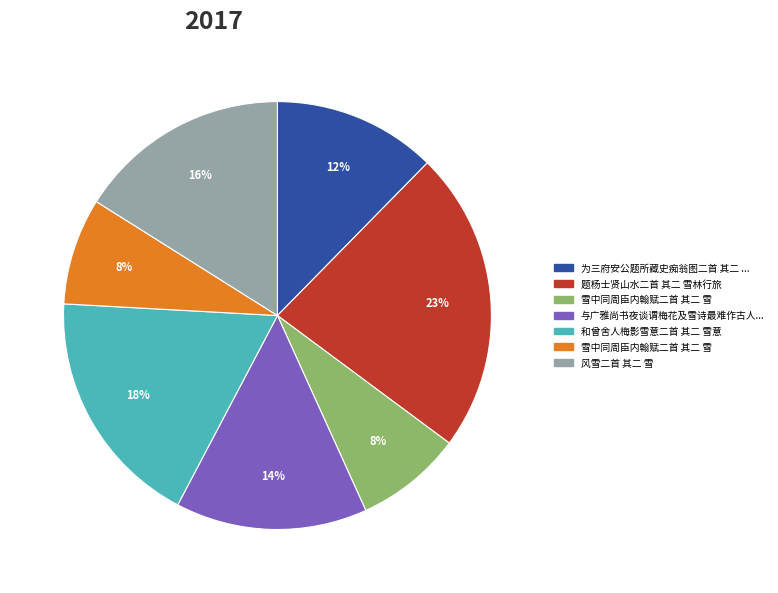

How many slices are in this pie chart?

7